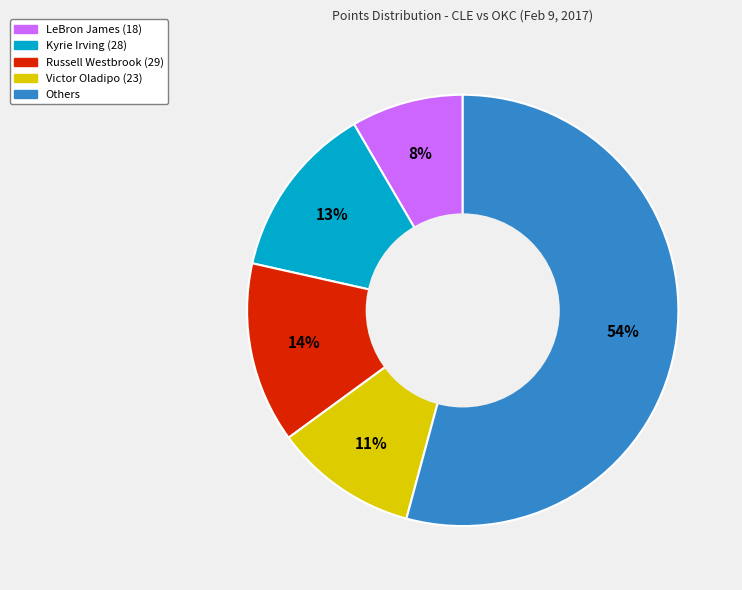

Is the sum of Kyrie Irving (28) and LeBron James (18) greater than half?

No